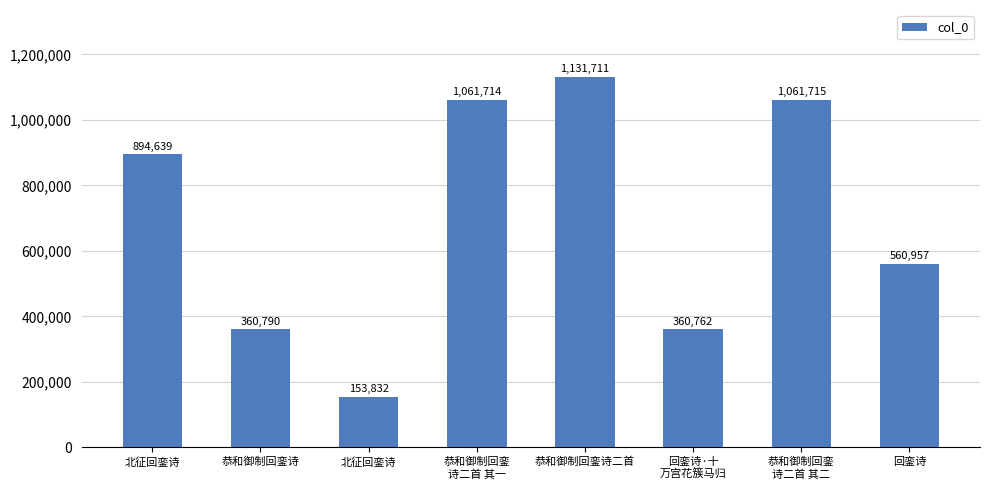

Which has a higher value, 恭和御制回銮诗二首 or 回銮诗·十
万宫花簇马归?

恭和御制回銮诗二首